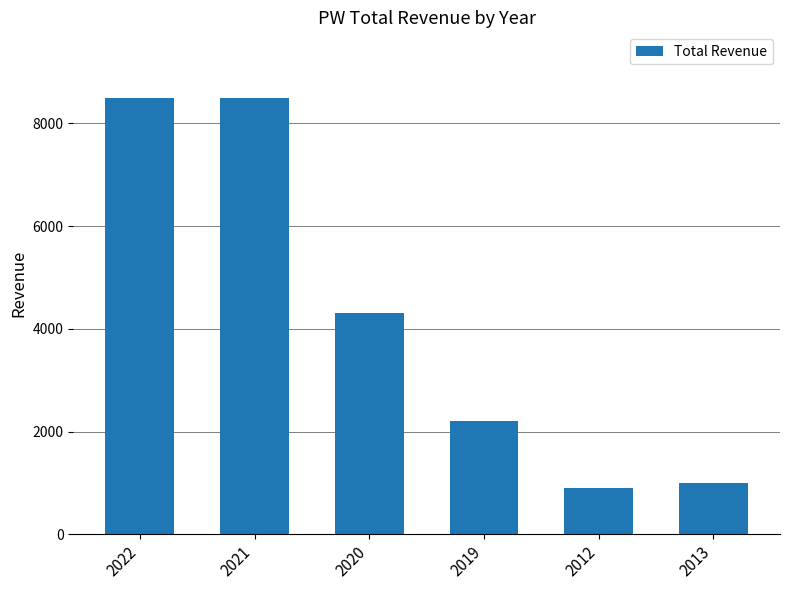

Reading right to left, list all the values displayed in this chart.

1000	900	2200	4300	8500	8500